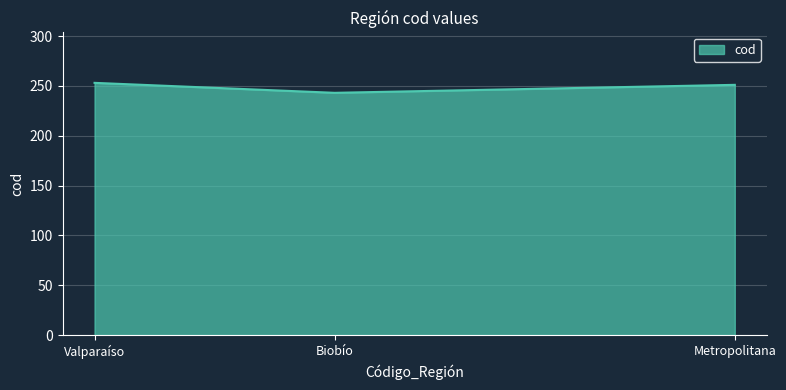

What is the ratio of the value at Valparaíso to the value at Metropolitana?

1.0